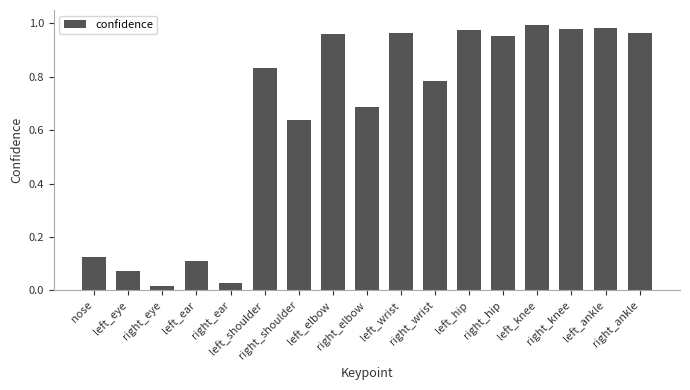

What is the value of the 11th bar from the left?

0.8